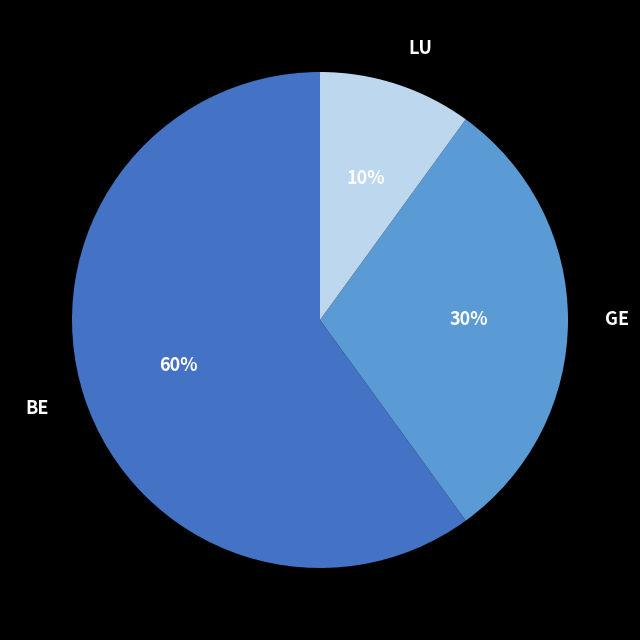

To the nearest percent, what is the average slice percentage?

33%